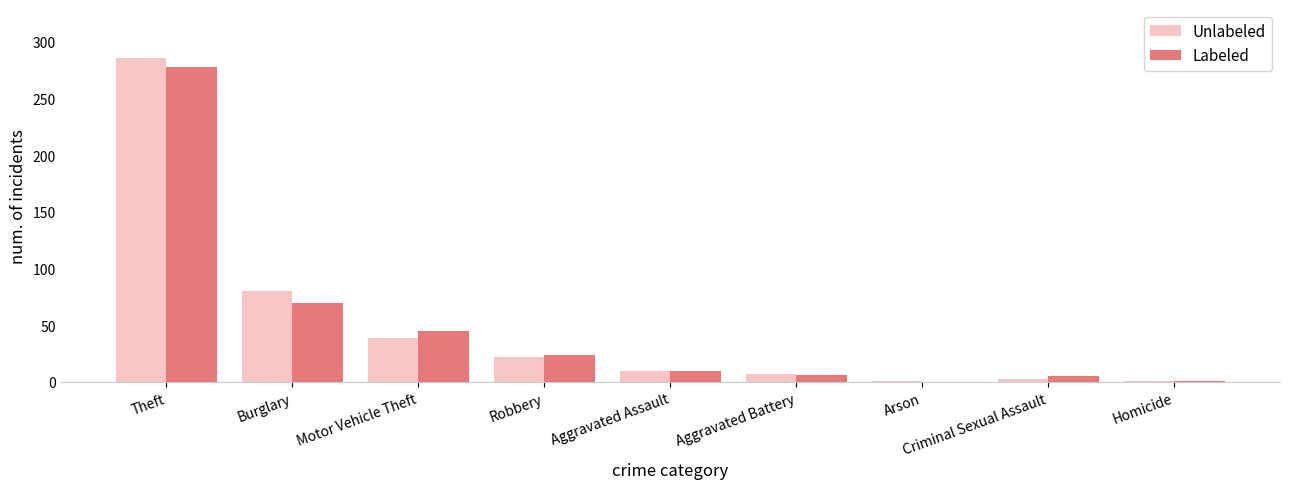

The value of Unlabeled at Aggravated Assault is 10. True or false?

True